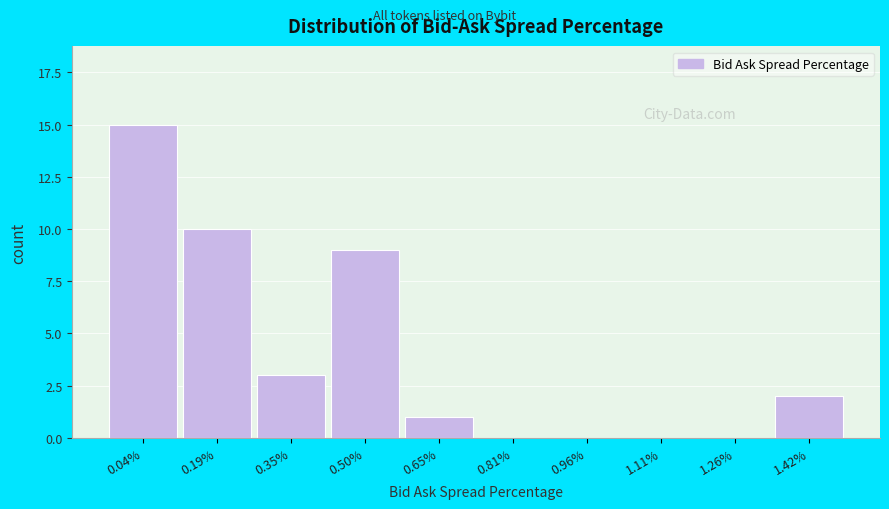

Reading left to right, transcribe all the data shown in this chart.

0.04%=15	0.19%=10	0.35%=3	0.50%=9	0.65%=1	0.81%=0	0.96%=0	1.11%=0	1.26%=0	1.42%=2